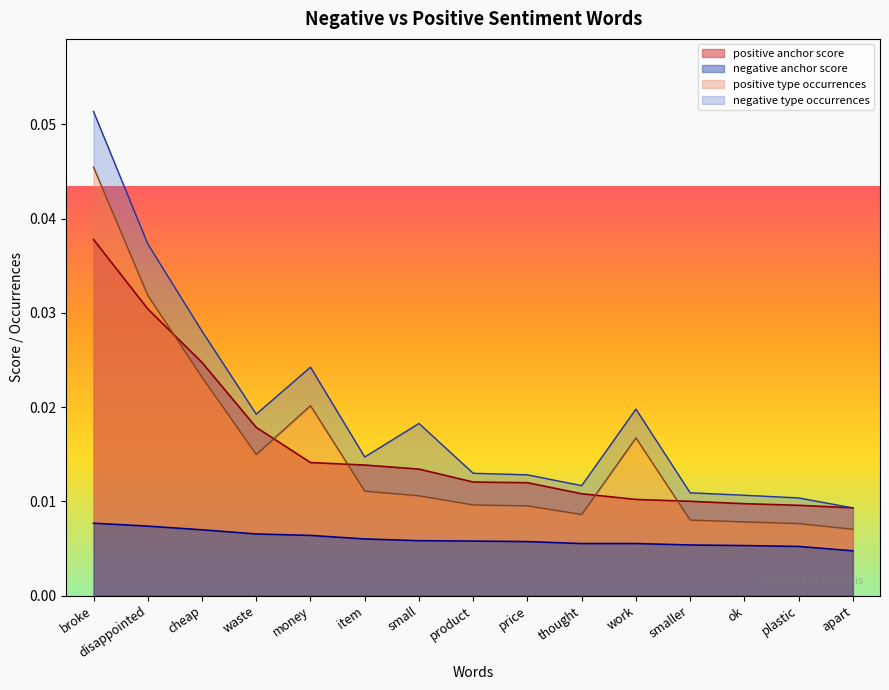

True or false: negative anchor score has a value of 0.0 at item.

True